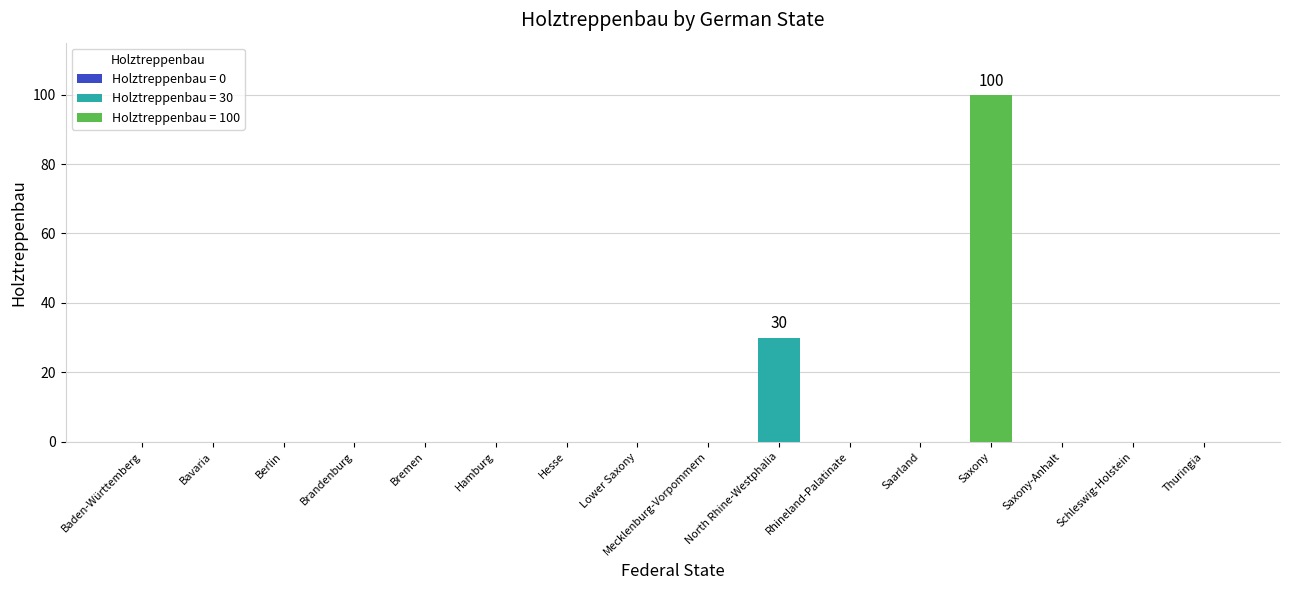

How many values are above zero?

2